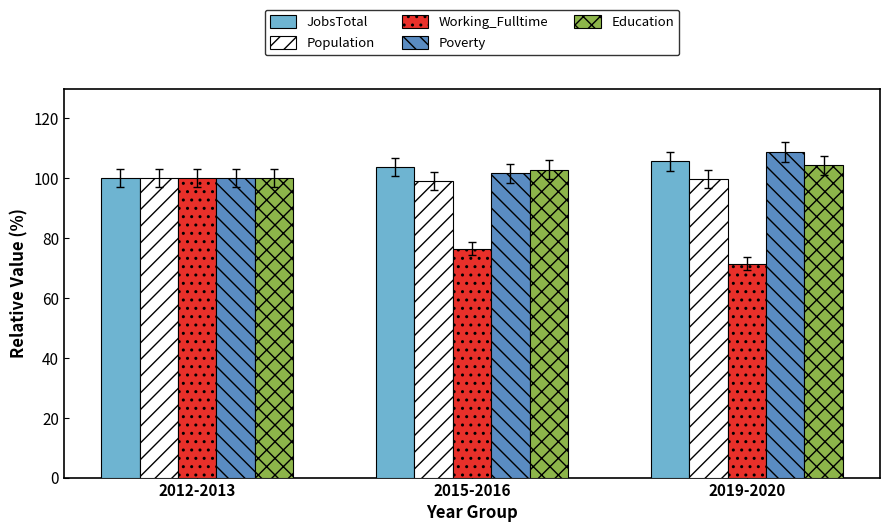

How many data points in Poverty are less than 101?

1